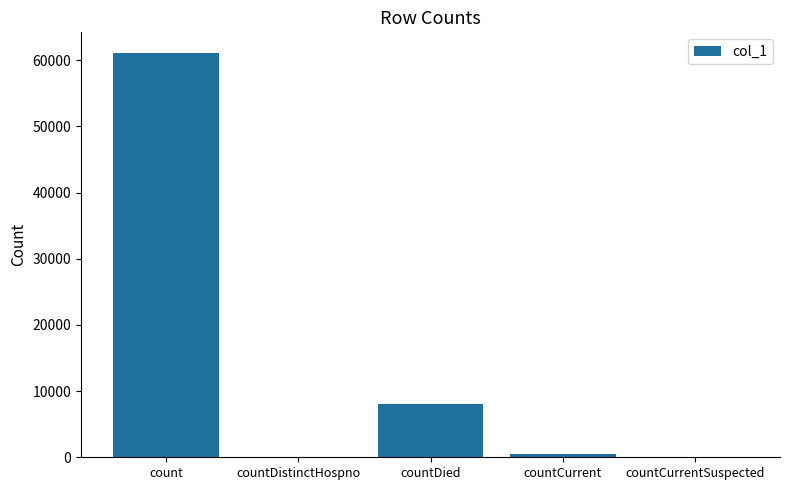

Reading left to right, transcribe all the data shown in this chart.

61164	0	8046	429	0